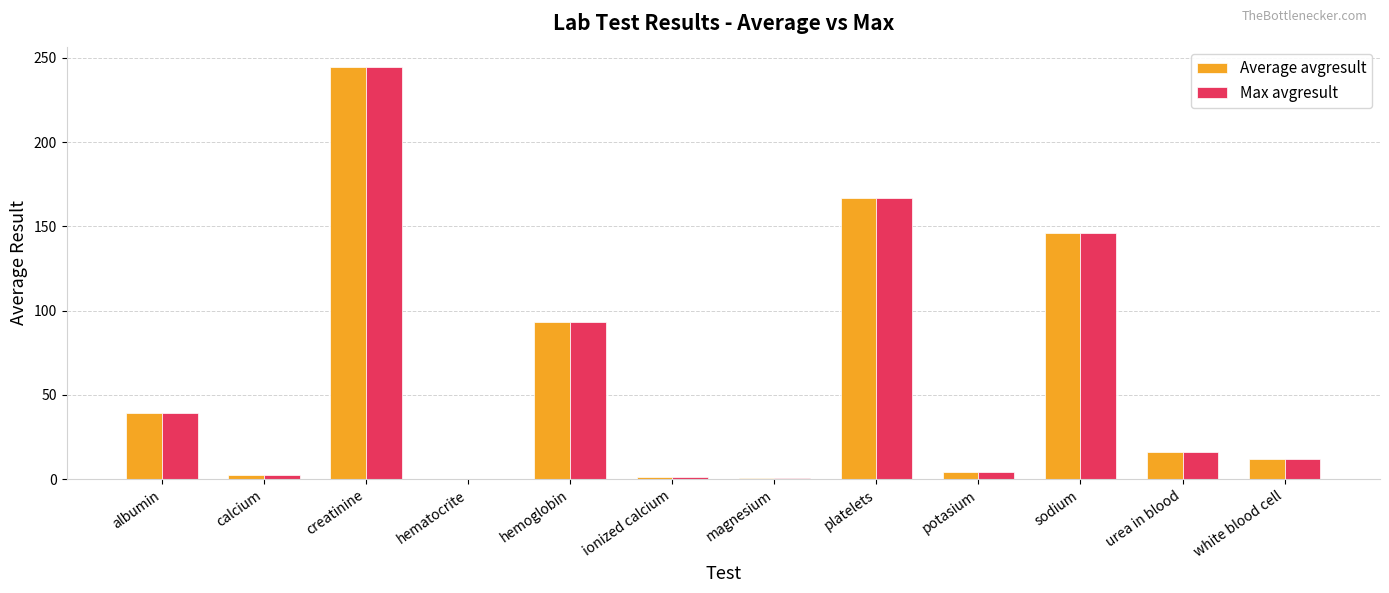

Is it true that Average avgresult equals 5.2 at urea in blood?

False